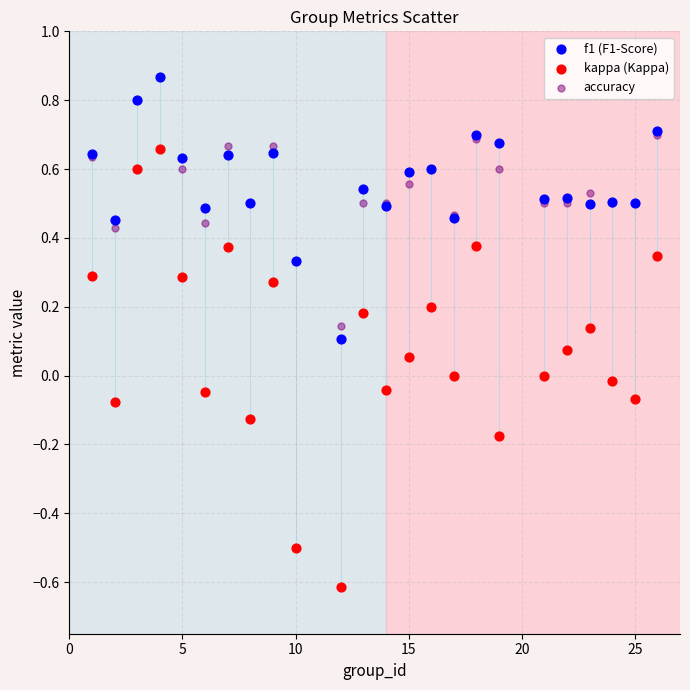

Which series reaches the minimum Y coordinate?

kappa (Kappa)